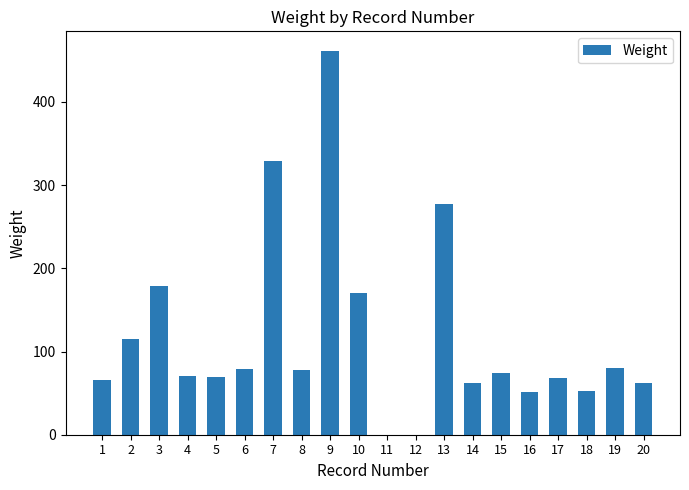

What is the greatest value displayed?

461.8